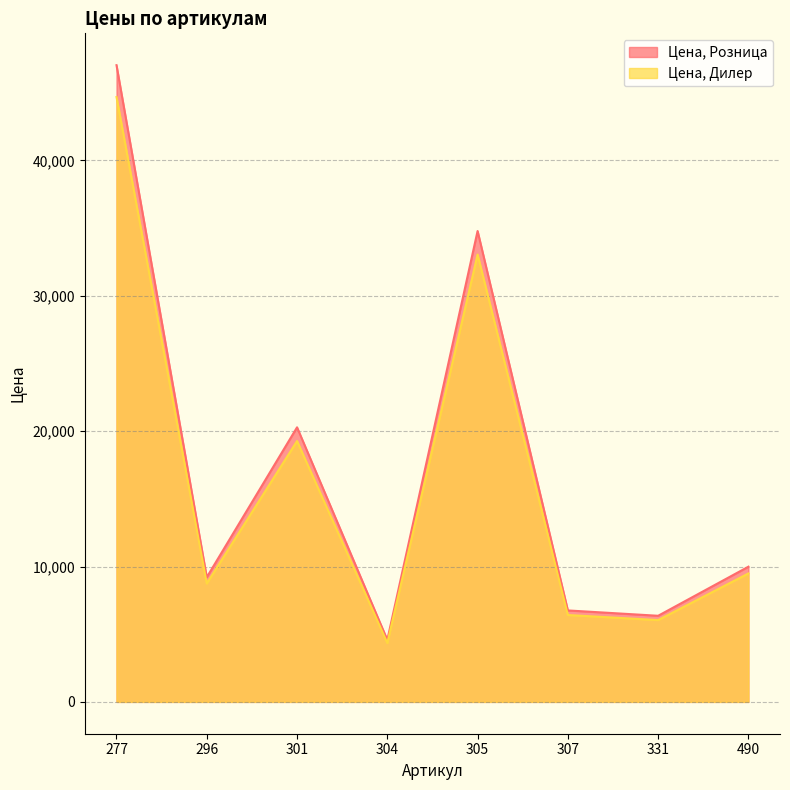

Is it true that Цена, Дилер equals 6417.0 at 307?

True